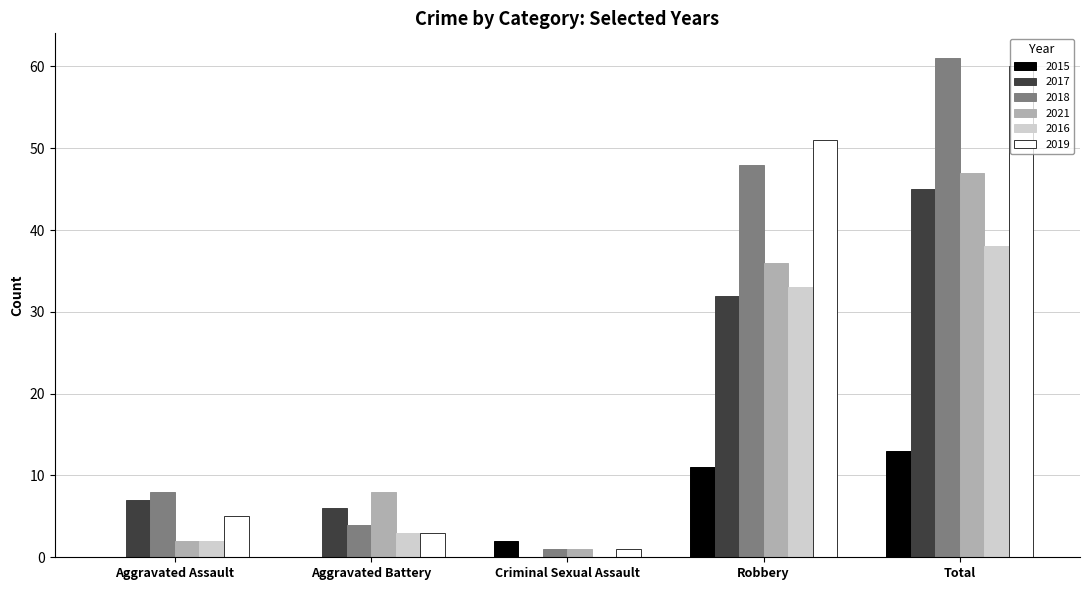

Count the number of categories in the chart.

5